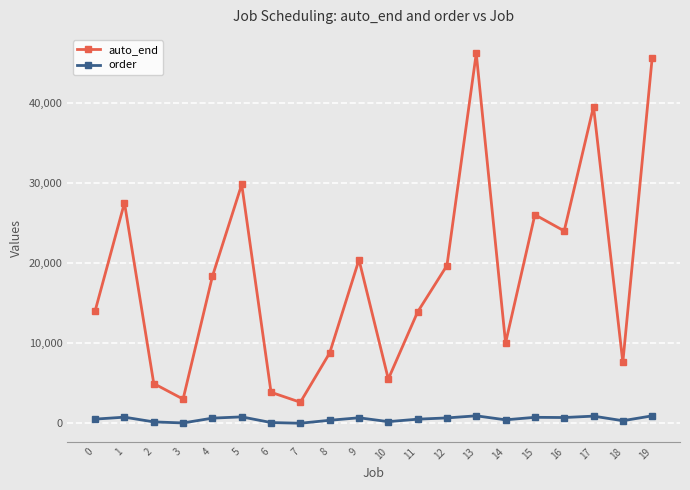

Which series has the widest spread of values?

auto_end